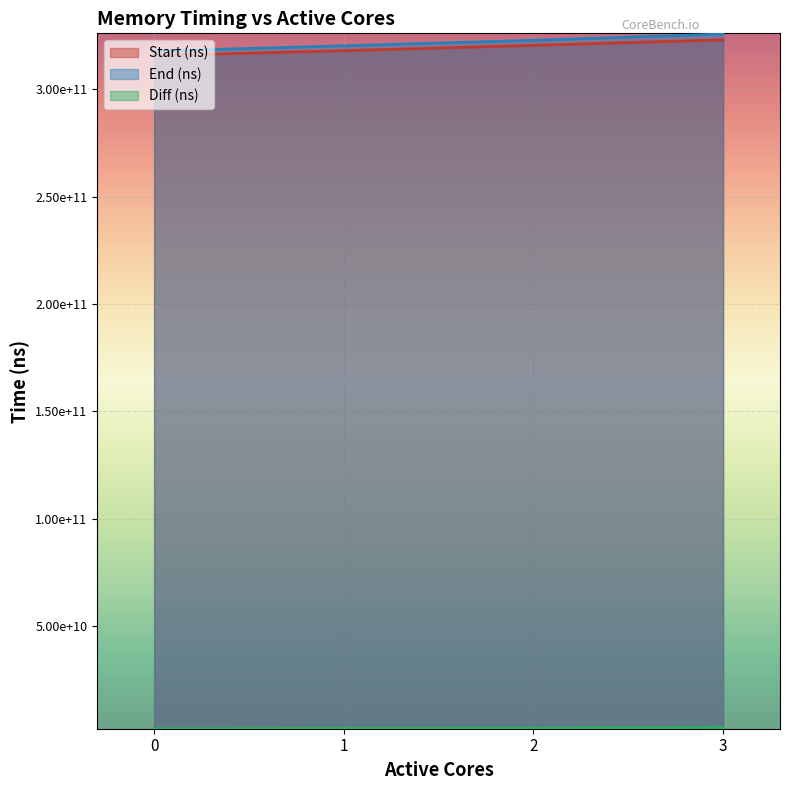

How many data points in End (ns) are less than 322775807734?

2